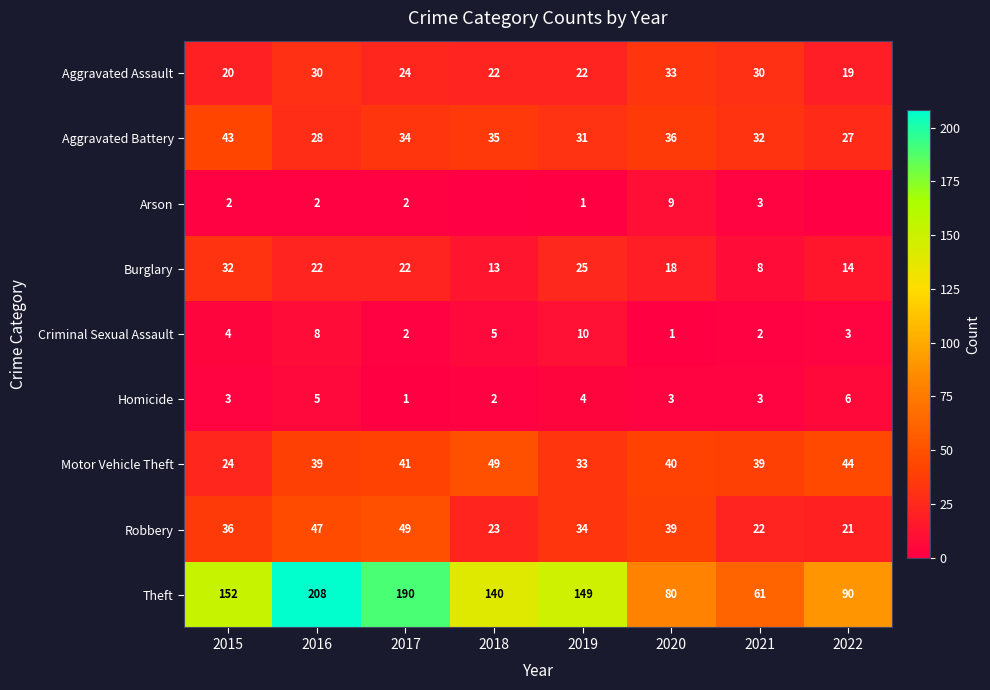

At which category is the sum across all series the highest?

2016